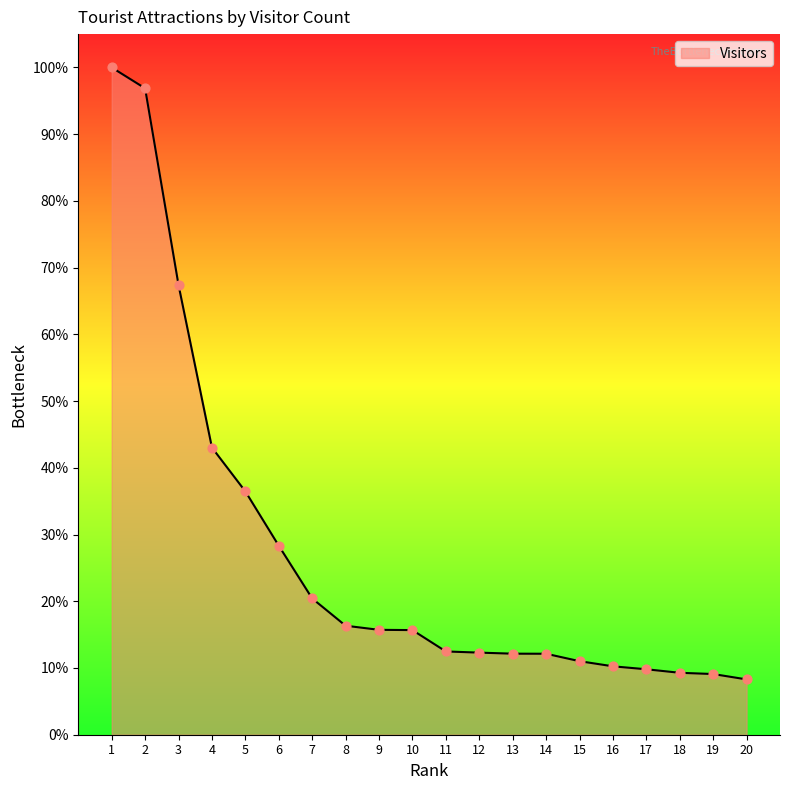

What is the change in value from 16 to 20?

-2.0